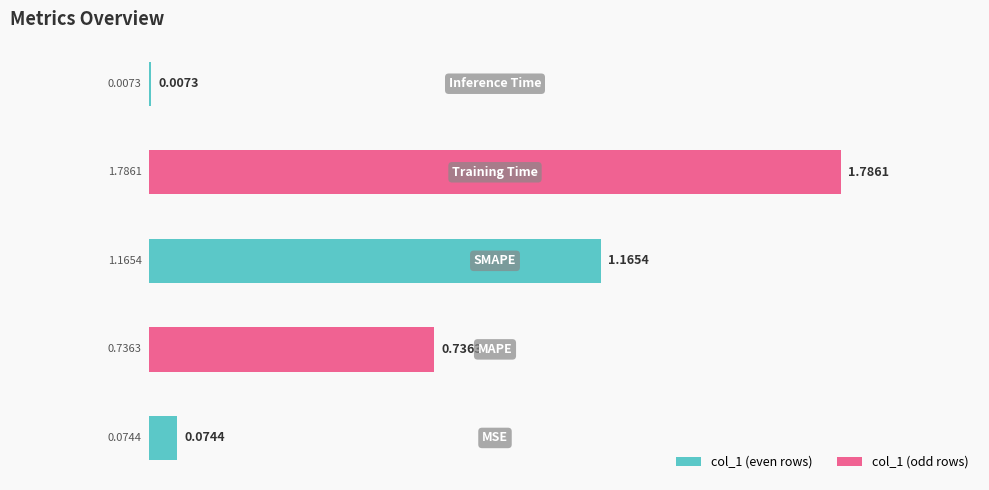

What is the sum of all values?

3.8